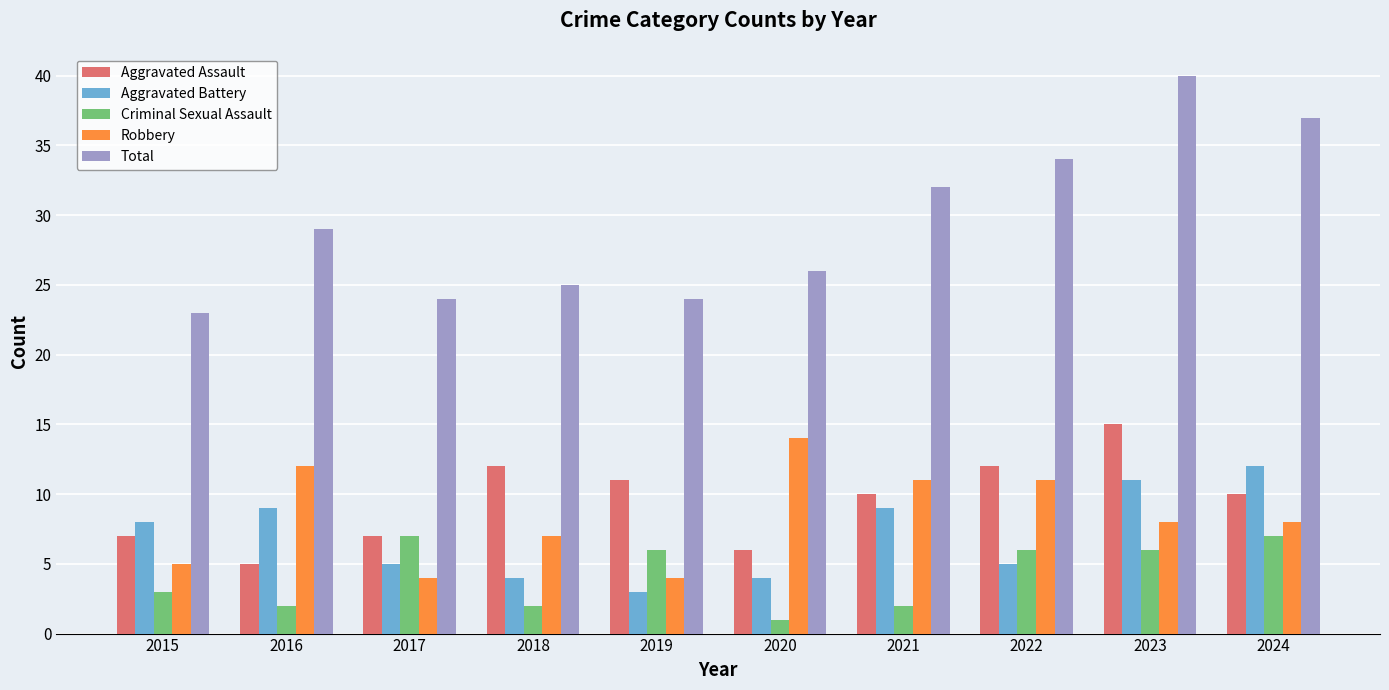

What is the highest value of the Robbery series?

14